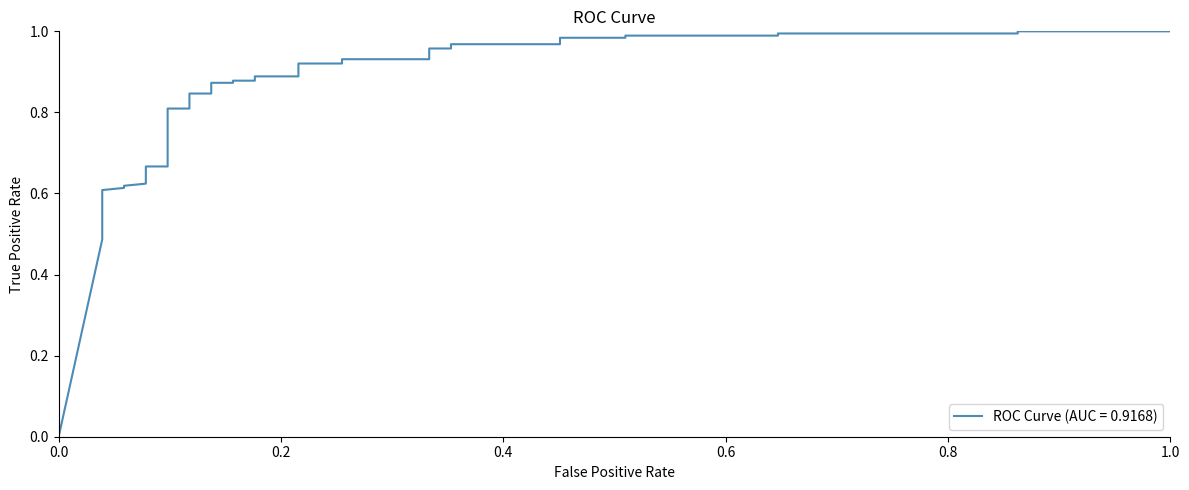

What is the average value?

0.8